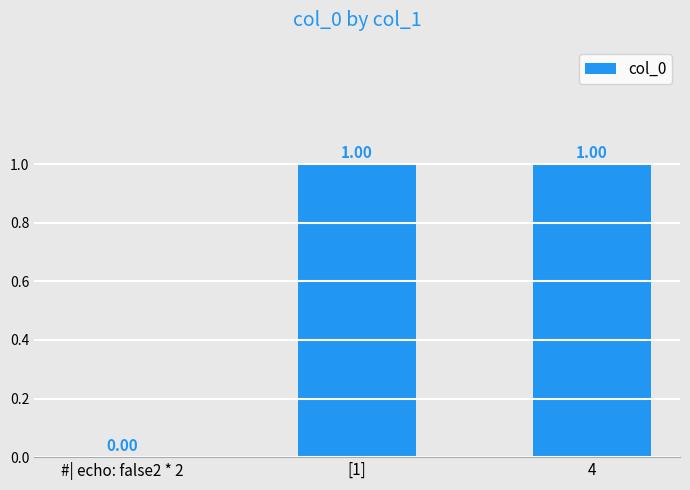

The value at [1] is 1. True or false?

True